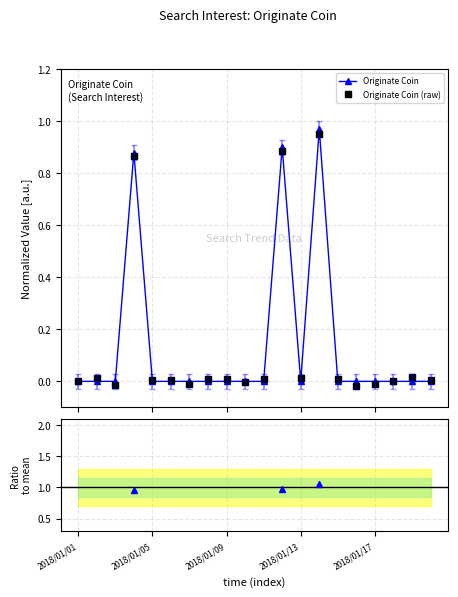

What is the label of the 2nd point from the right?

18